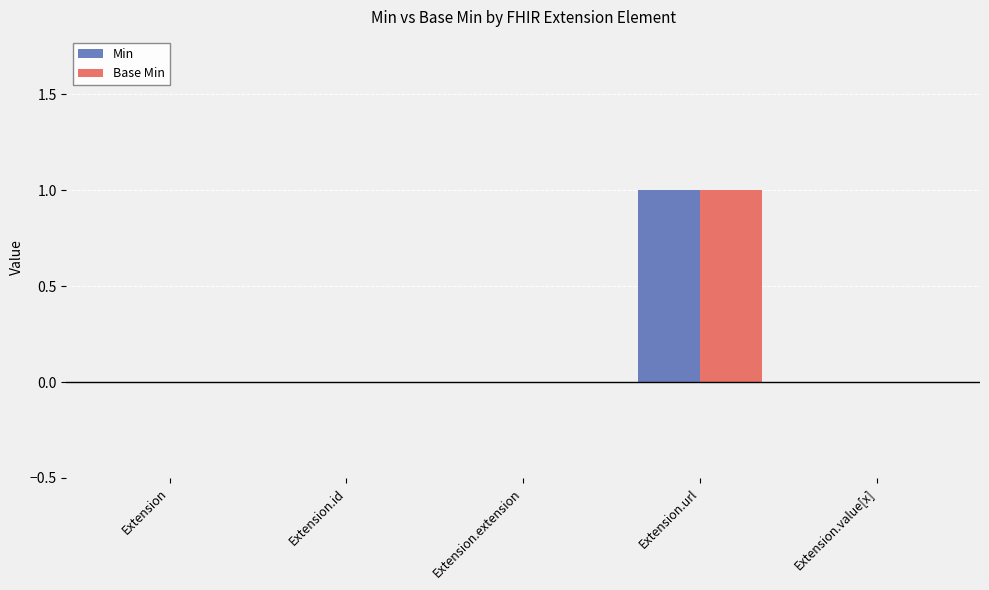

What are all the series names shown in the legend?

Min, Base Min